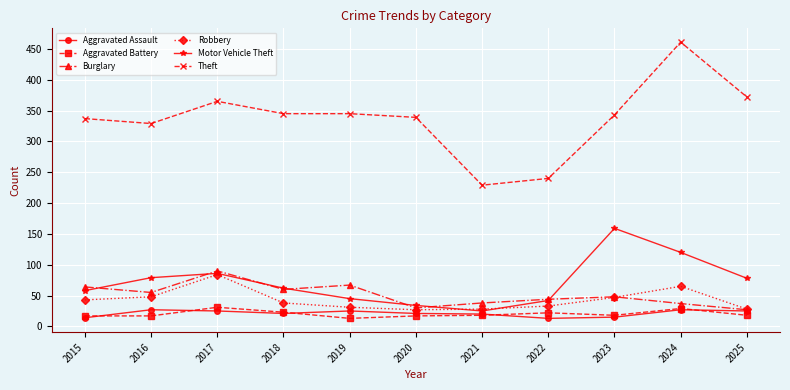

How many distinct data groups are displayed?

6